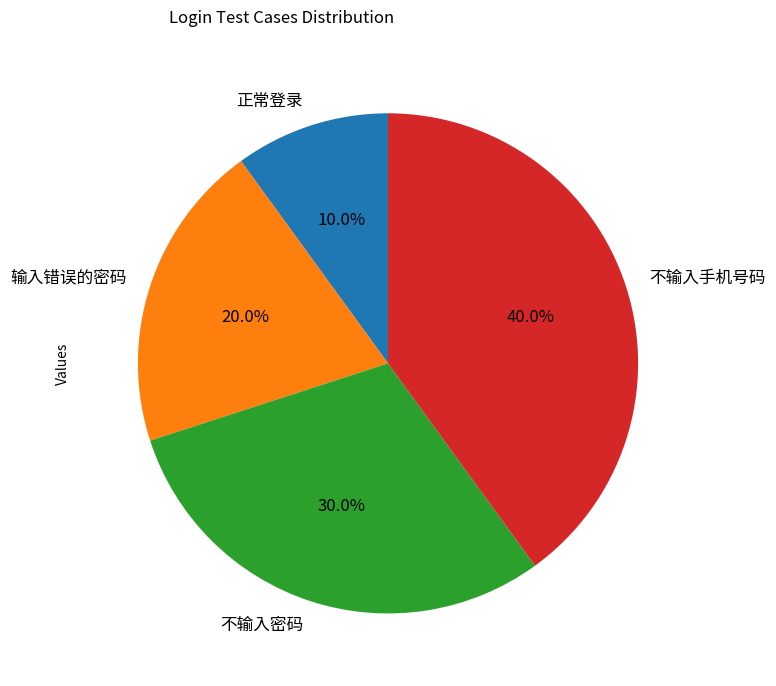

Rank the categories by value from highest to lowest.

不输入手机号码, 不输入密码, 输入错误的密码, 正常登录